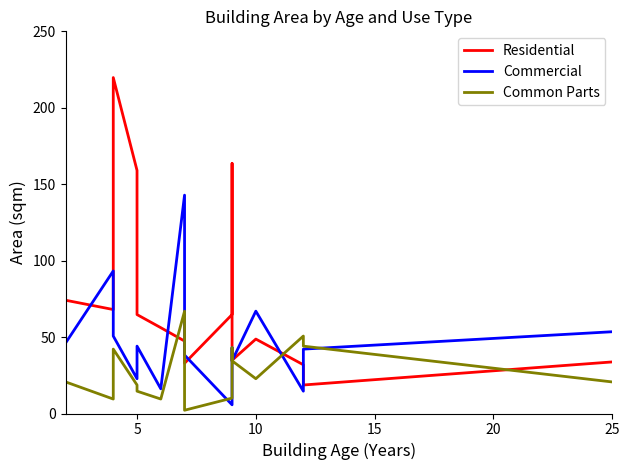

How many series are shown in this chart?

3